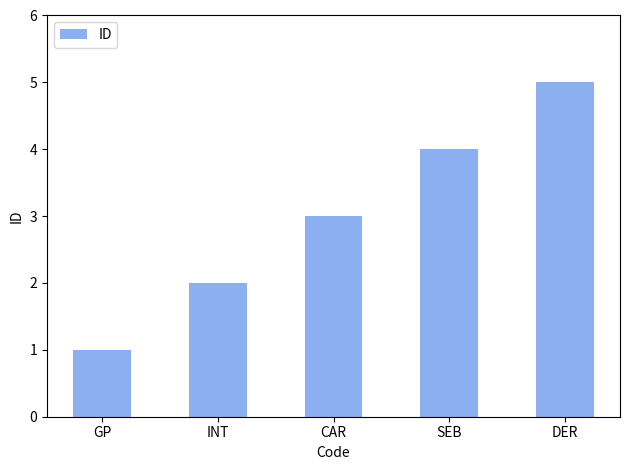

How many categories are shown in the chart?

5